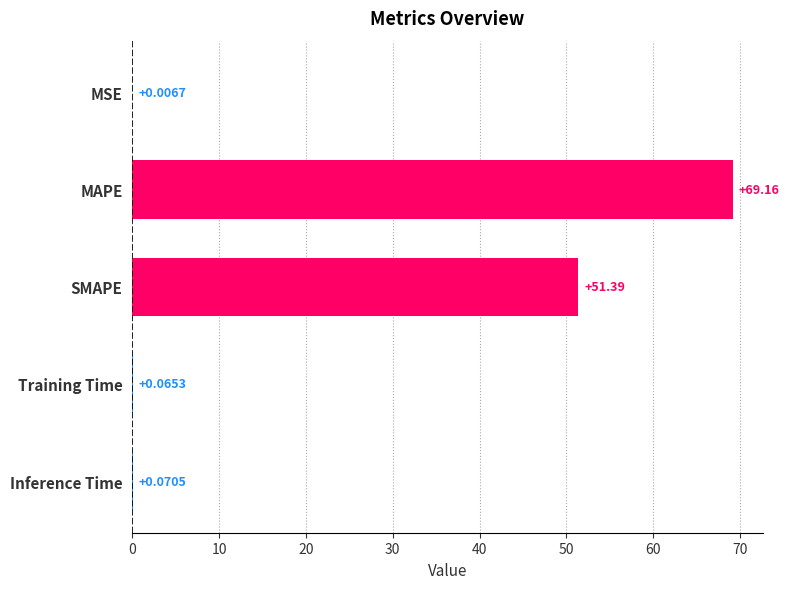

At which label is the value closest to 34?

SMAPE